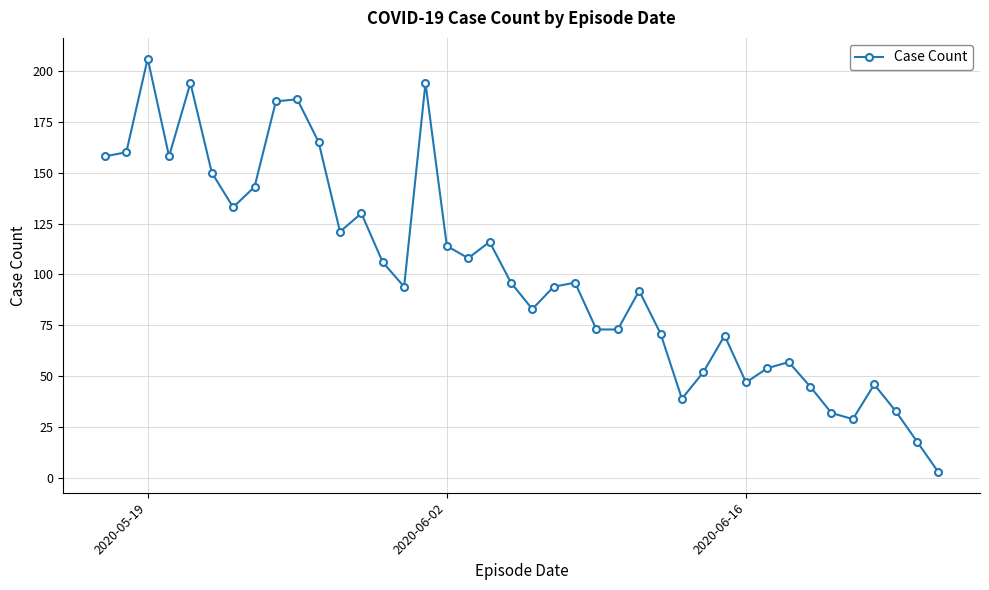

What is the maximum value shown in the chart?

206